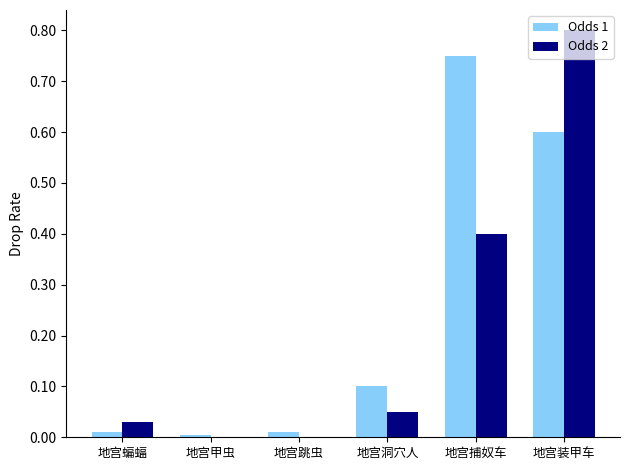

How many data points does each series have?

6